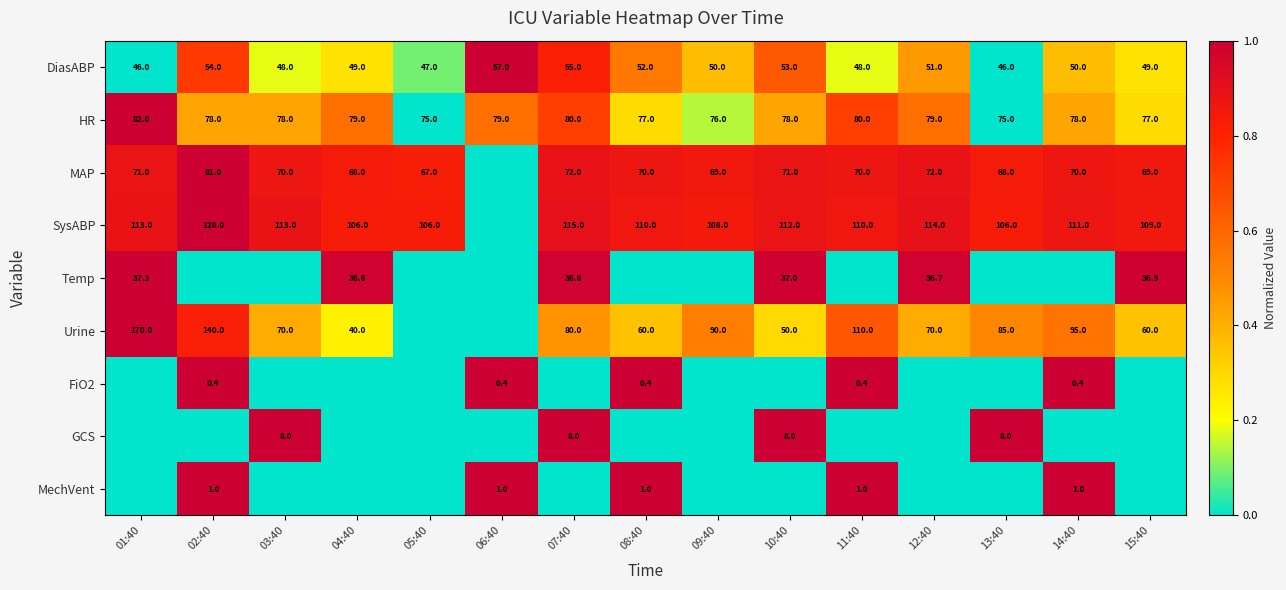

The value of Urine at 11:40 is 110.0. True or false?

True